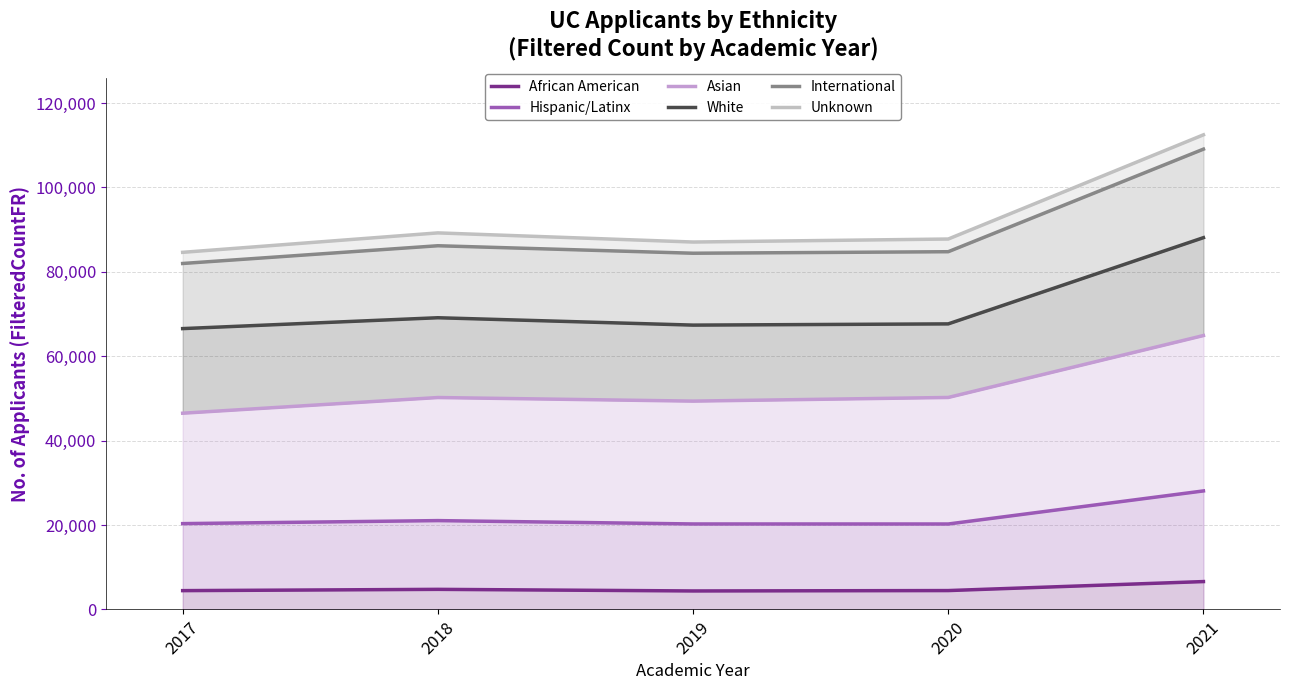

How many lines are shown in the chart?

6